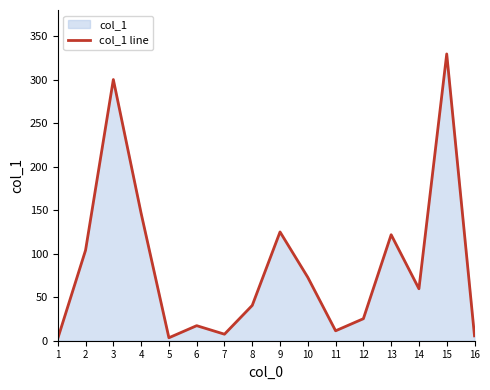

What is the sum of all values?

1373.0